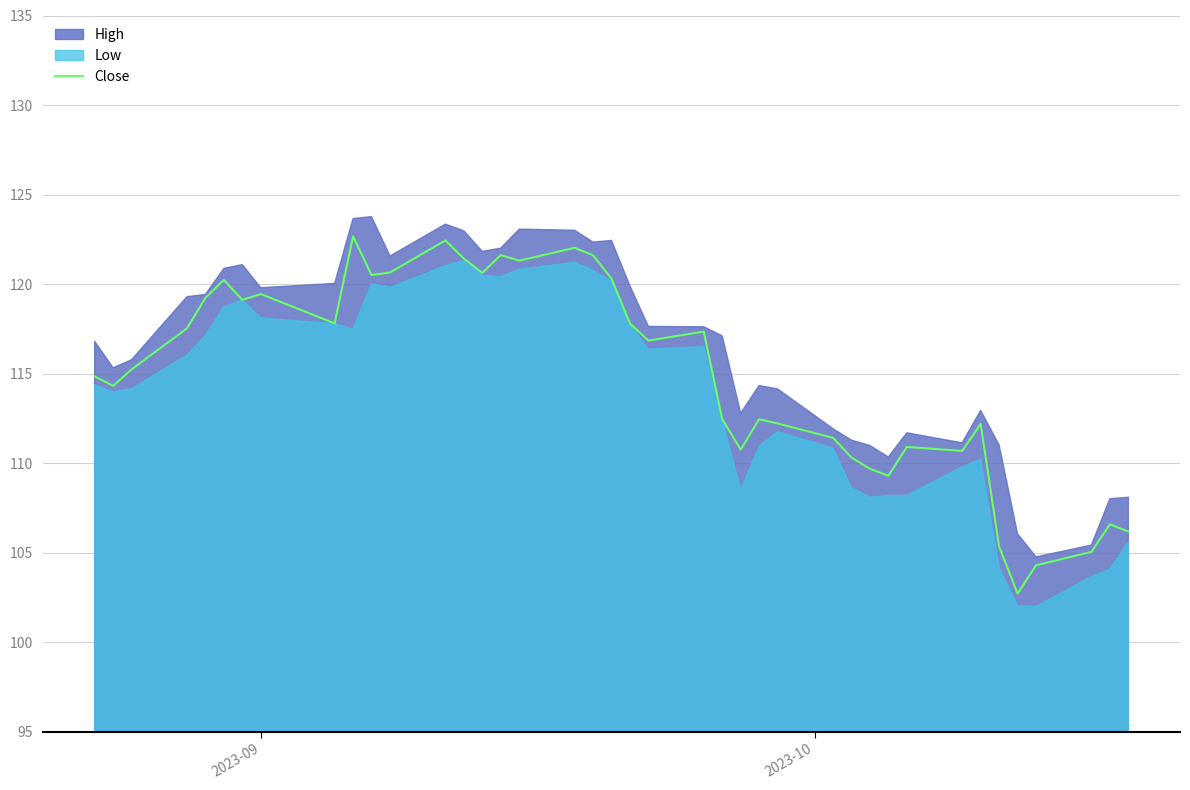

What is the lowest value of the Close series?

102.7